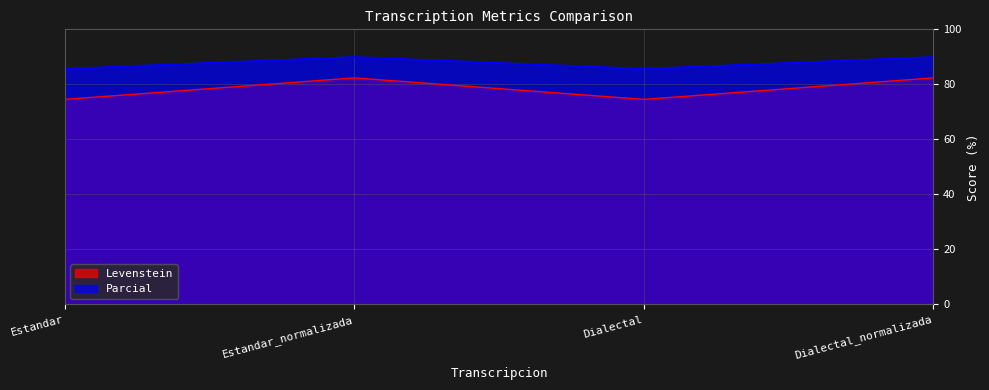

How many categories are shown in the chart?

4